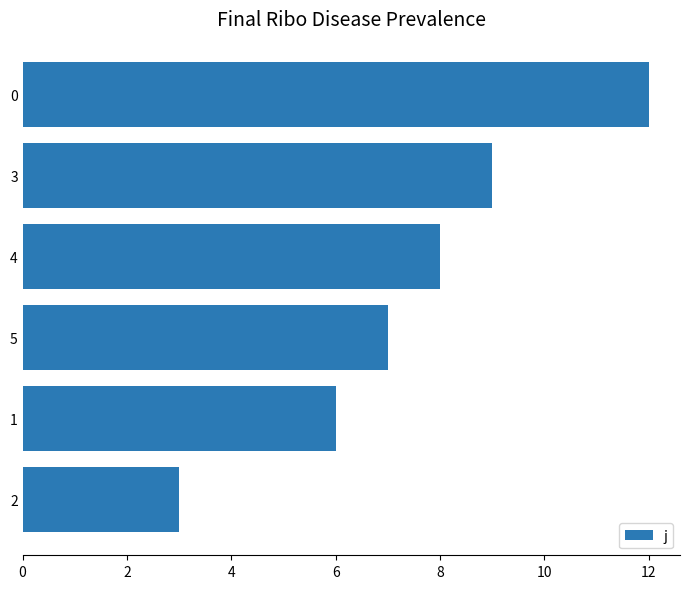

How many distinct data groups are displayed?

1